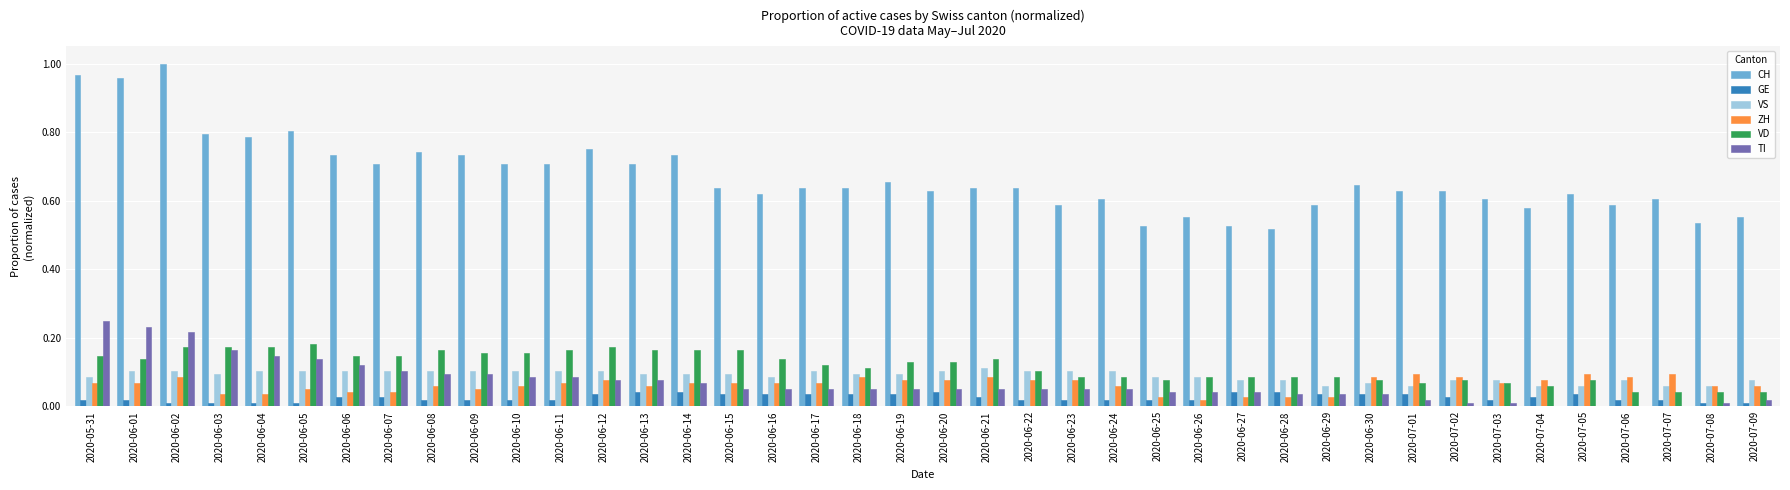

The VD series shows 0.2 at 2020-06-21. True or false?

False